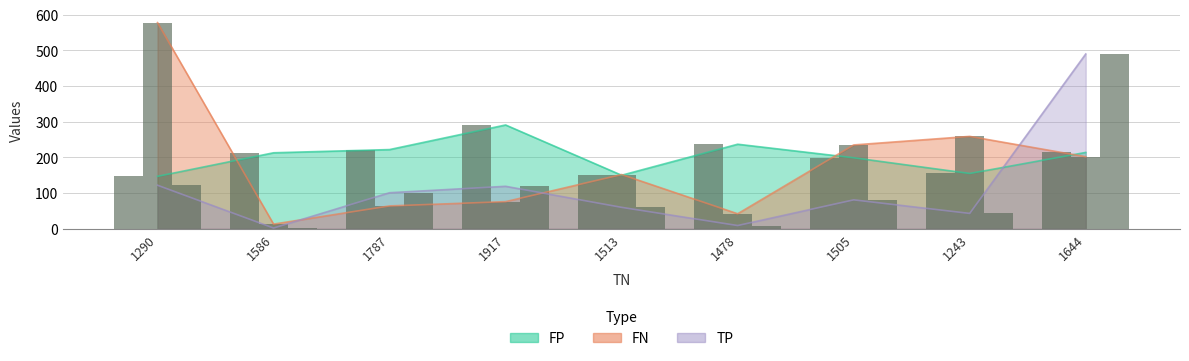

Rank the categories by FP value from highest to lowest.

1917, 1478, 1787, 1644, 1586, 1505, 1243, 1513, 1290